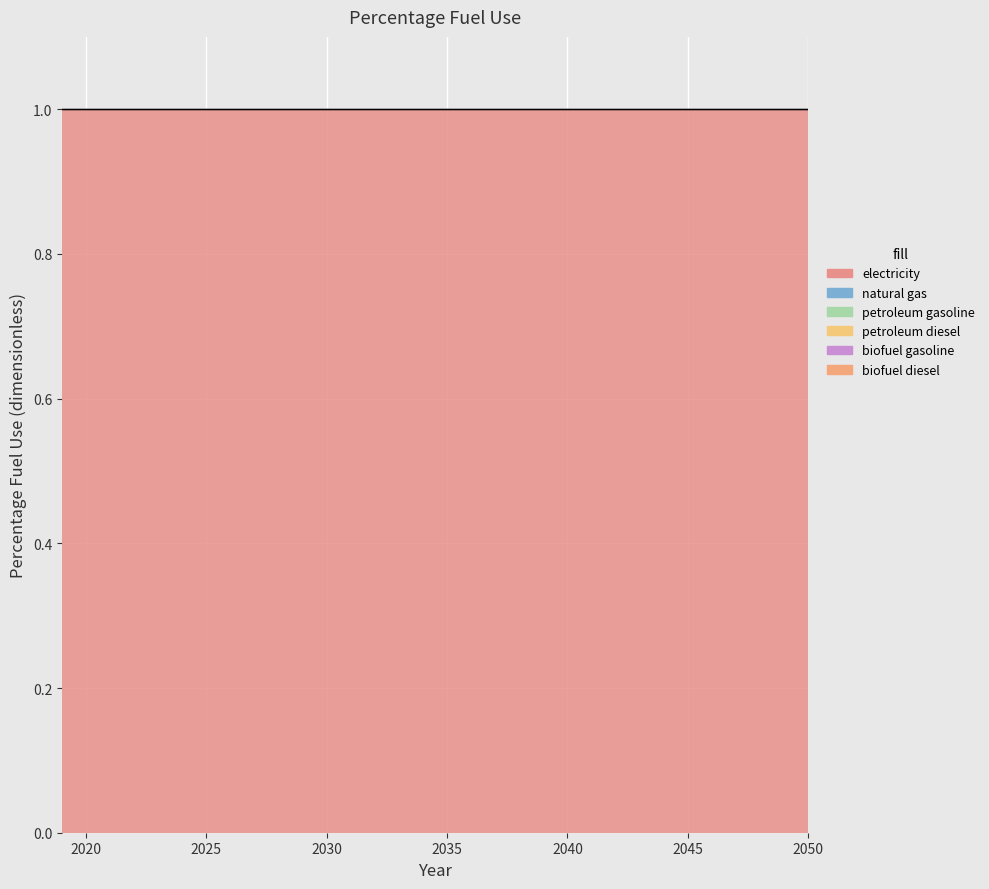

True or false: natural gas and biofuel gasoline cross at least once.

False